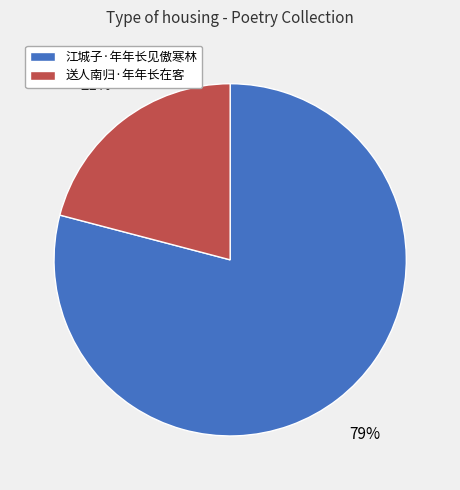

How many segments does this pie chart have?

2